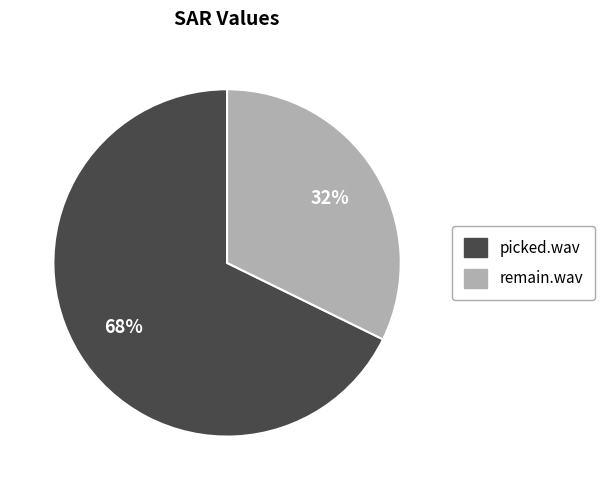

To the nearest percent, what portion does picked.wav represent?

68%